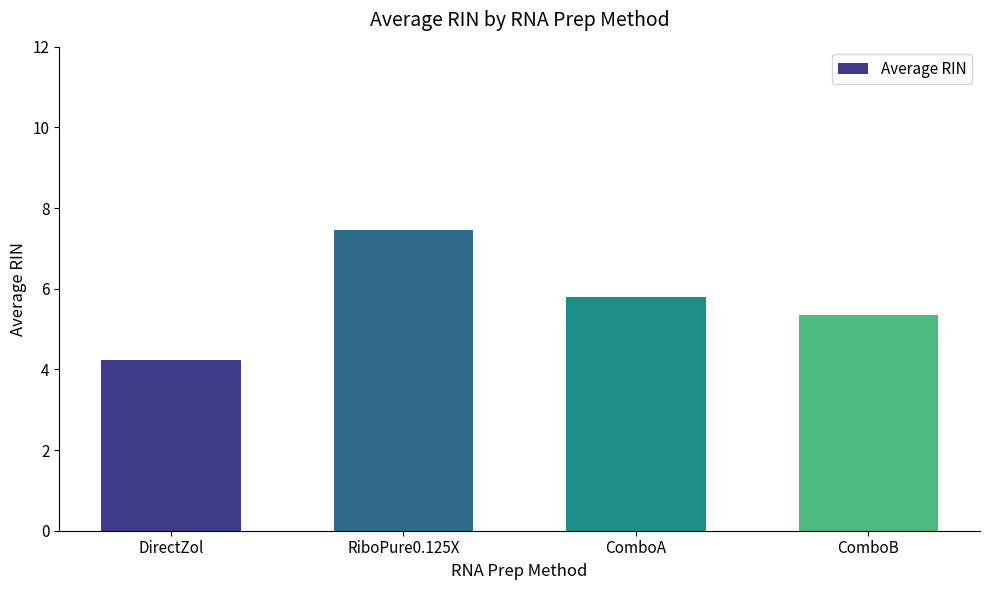

What is the difference between the values at DirectZol and ComboB?

1.1